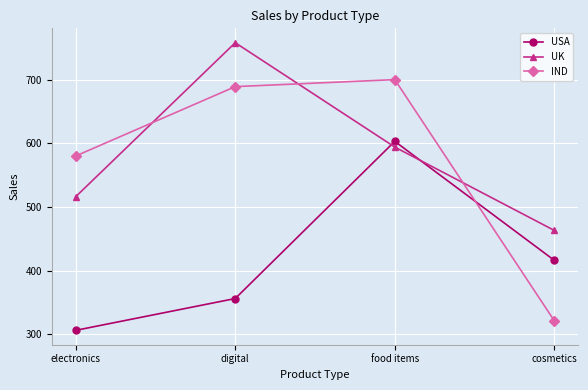

What is the greatest value displayed?

758